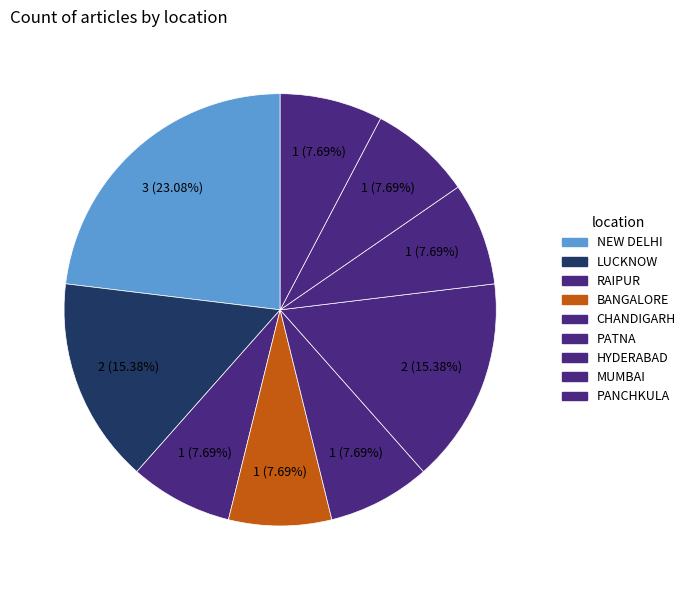

How many segments does this pie chart have?

9